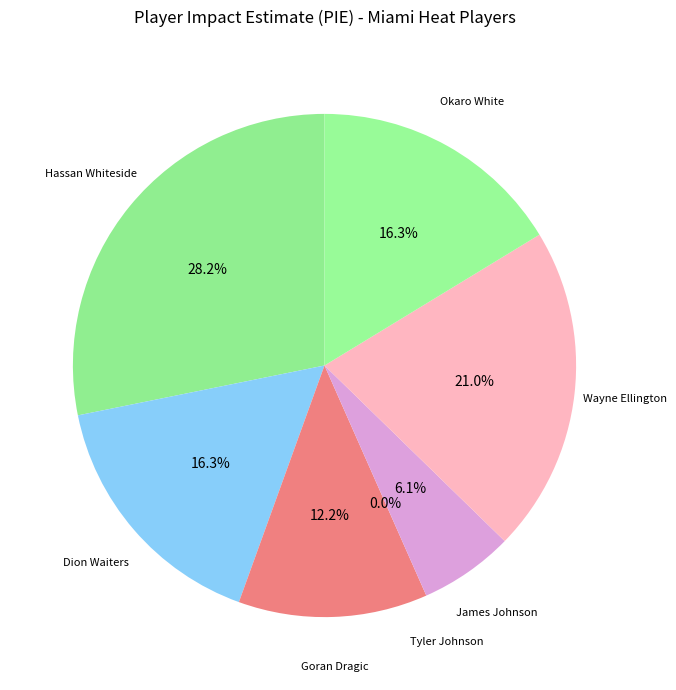

Is it true that Dion Waiters is 16% of the pie?

True